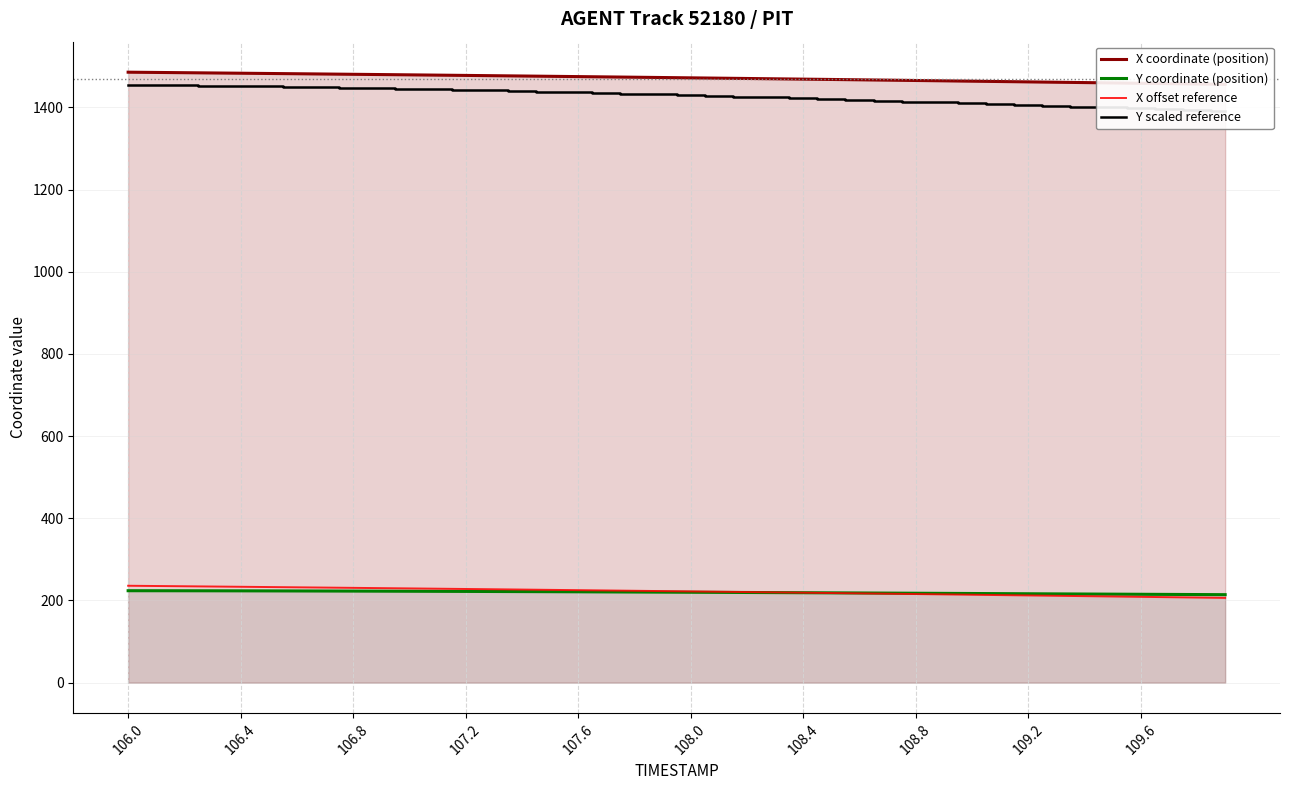

The value of X offset reference at 106.8 is 100.2. True or false?

False